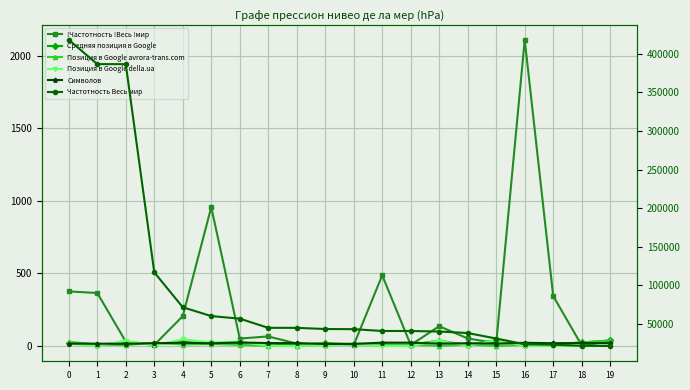

Which series has the largest range (max minus min)?

Частотность Весь мир